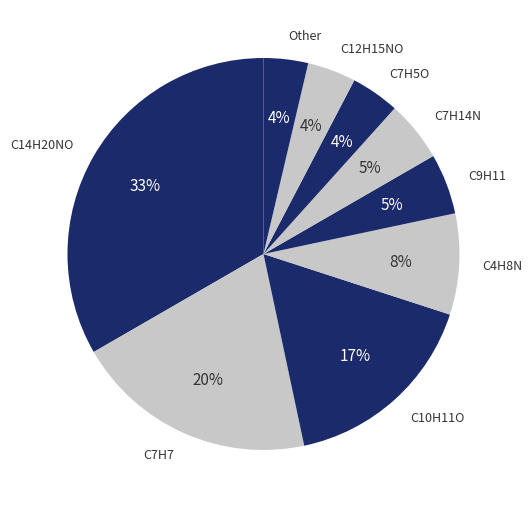

What is the ratio of the value at C4H8N to the value at C7H7?

0.4